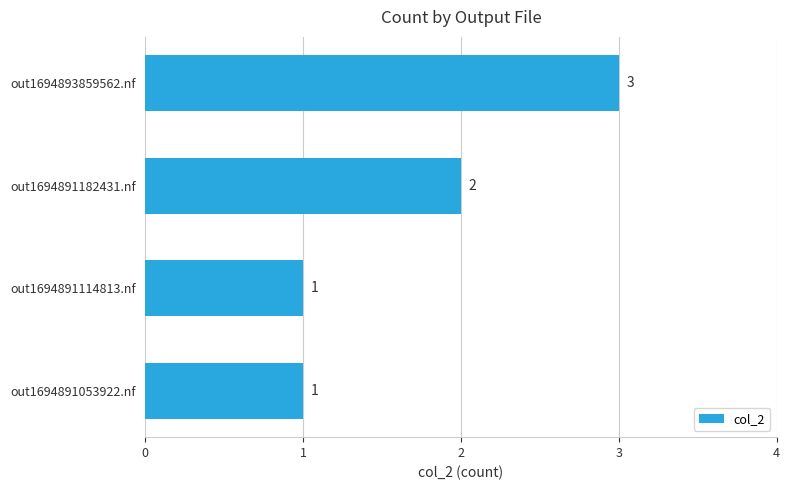

What is the change in value from out1694891182431.nf to out1694893859562.nf?

+1